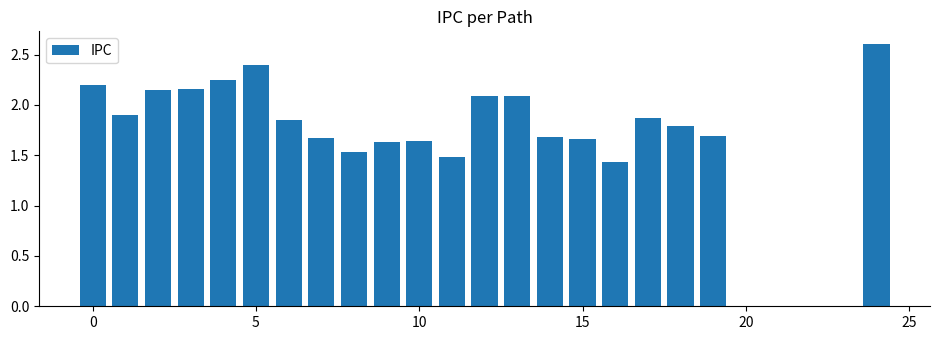

What is the value of the 19th bar from the left?

1.8